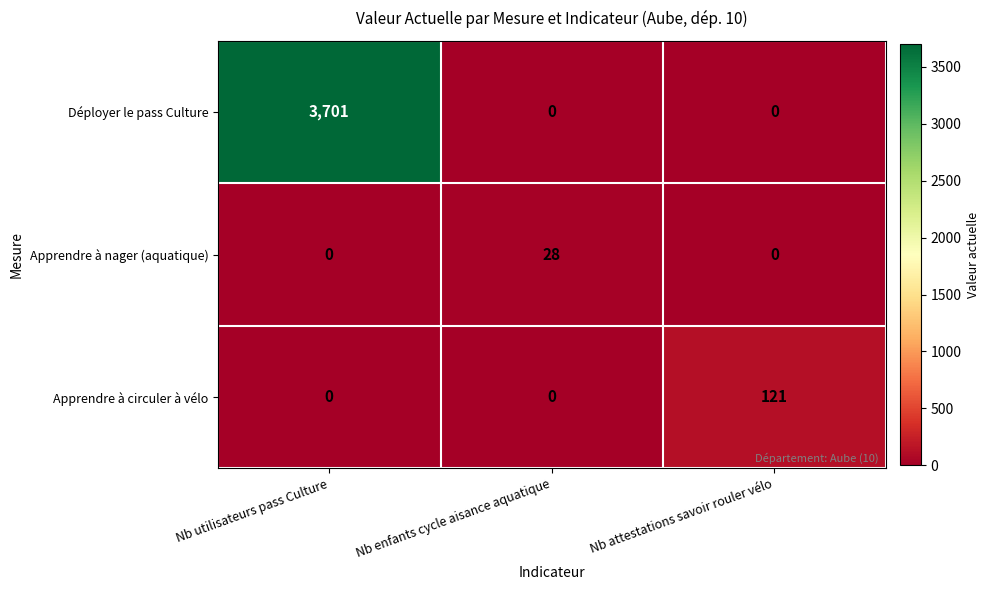

What is the average value of the Apprendre à circuler à vélo series?

40